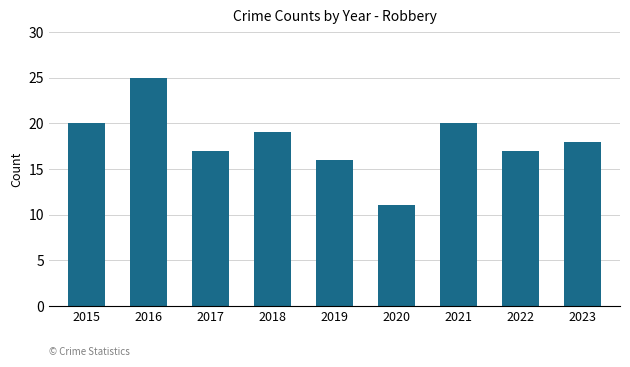

What value does the data have at 2020, to the nearest 10?

10